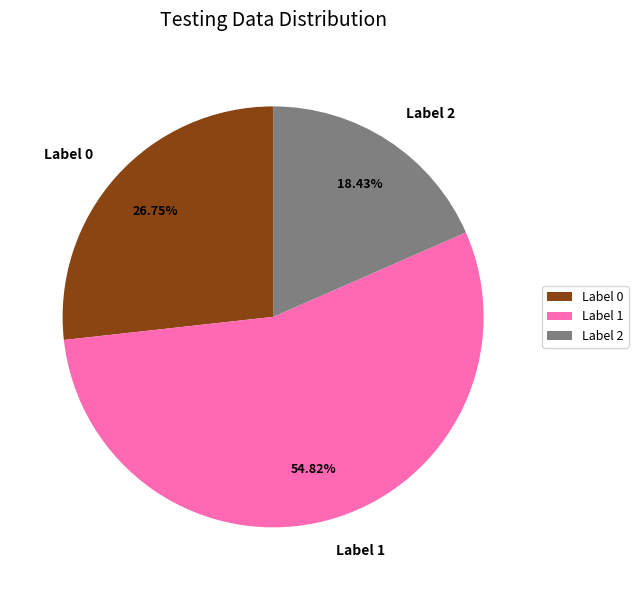

Is Label 1 the majority of the pie?

Yes